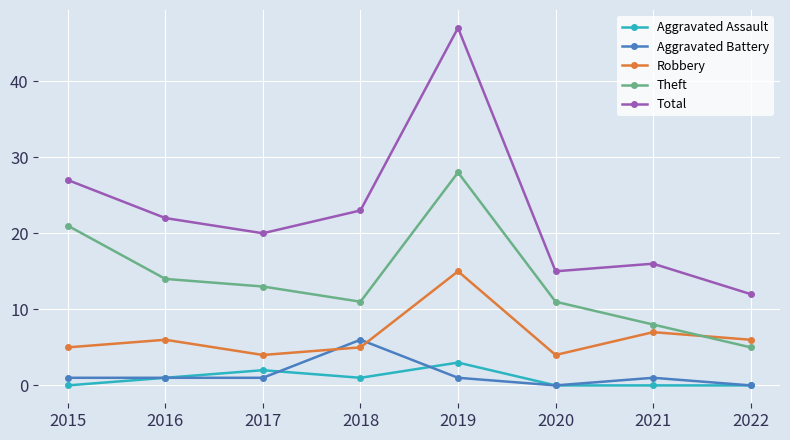

What is the value of the Aggravated Assault point at the 2nd from the left?

1